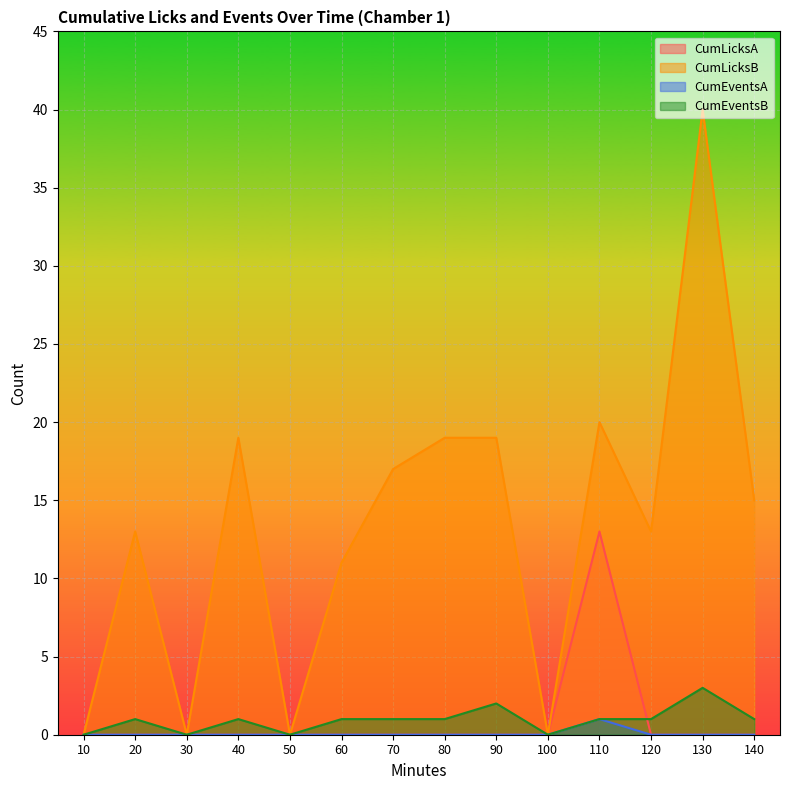

What are all the series names shown in the legend?

CumLicksA, CumLicksB, CumEventsA, CumEventsB